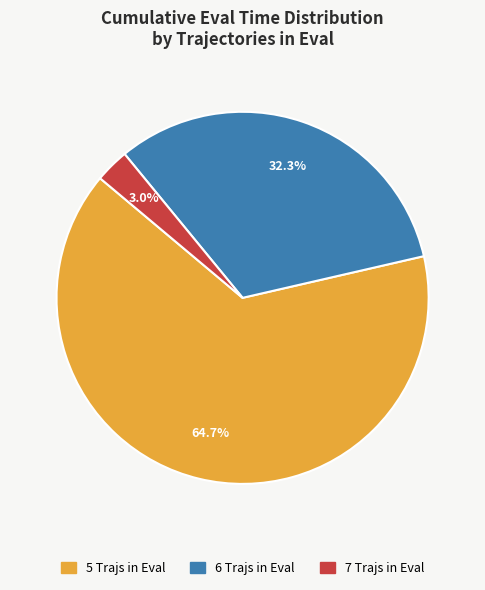

Is there a majority slice in this chart?

Yes